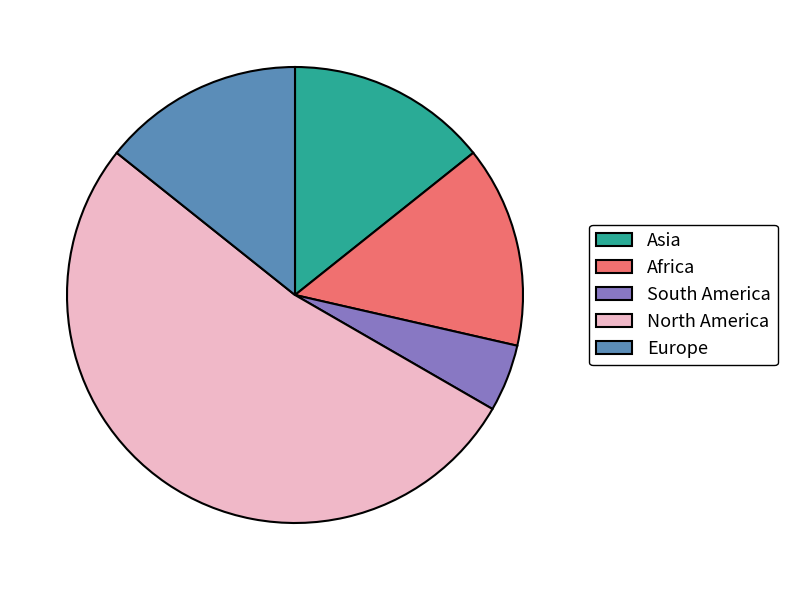

Count the number of slices in the pie.

5